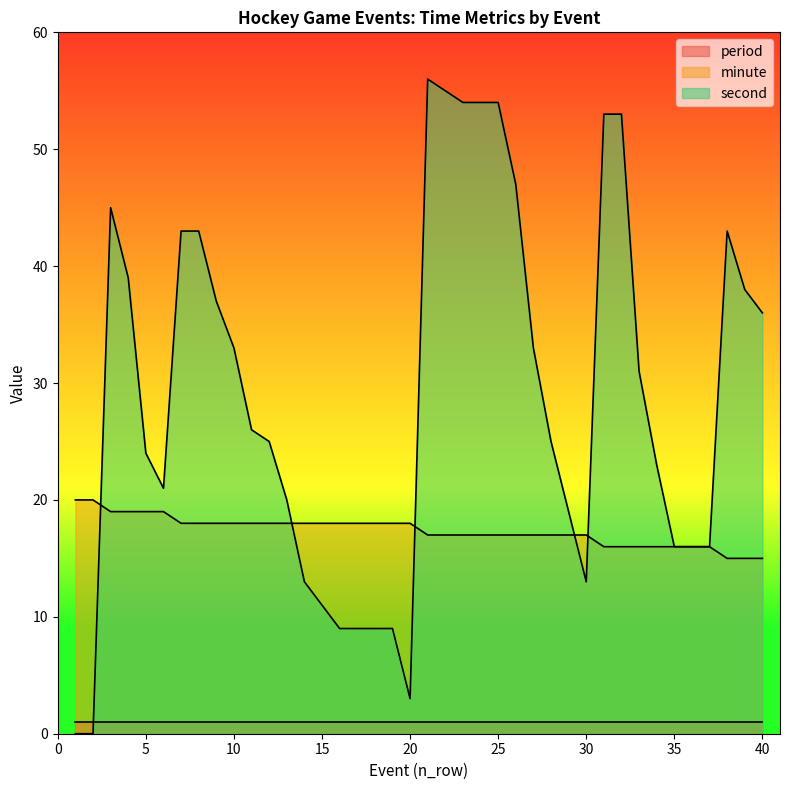

Which series has the largest total across all categories?

second